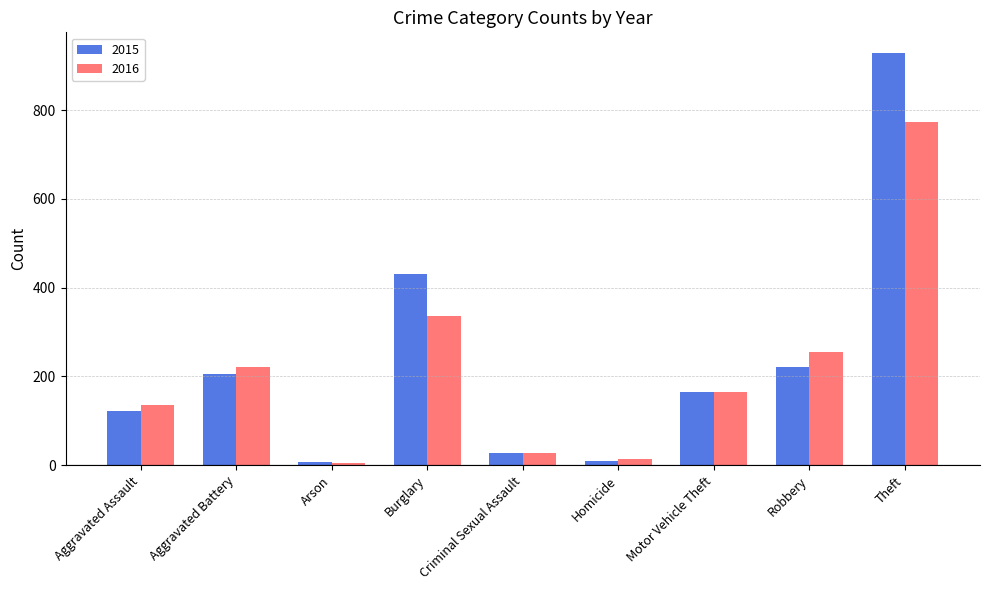

What is the total value across all series at Motor Vehicle Theft?

330